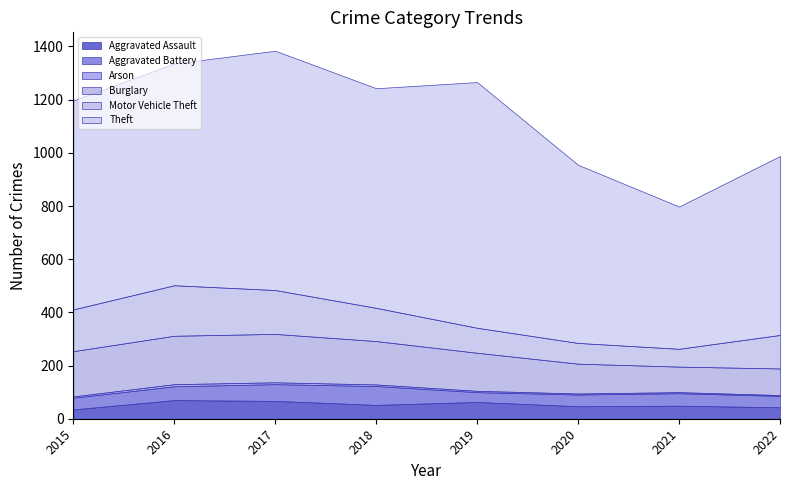

Reading left to right, extract all data points from this chart.

Aggravated Assault: 2015=35	2016=70	2017=67	2018=52	2019=63	2020=47	2021=49	2022=43
Aggravated Battery: 2015=44	2016=52	2017=63	2018=71	2019=37	2020=44	2021=47	2022=43
Arson: 2015=5	2016=8	2017=7	2018=6	2019=5	2020=4	2021=4	2022=3
Burglary: 2015=170	2016=182	2017=182	2018=163	2019=143	2020=112	2021=96	2022=100
Motor Vehicle Theft: 2015=157	2016=190	2017=165	2018=125	2019=94	2020=78	2021=67	2022=126
Theft: 2015=786	2016=834	2017=900	2018=826	2019=924	2020=670	2021=535	2022=673